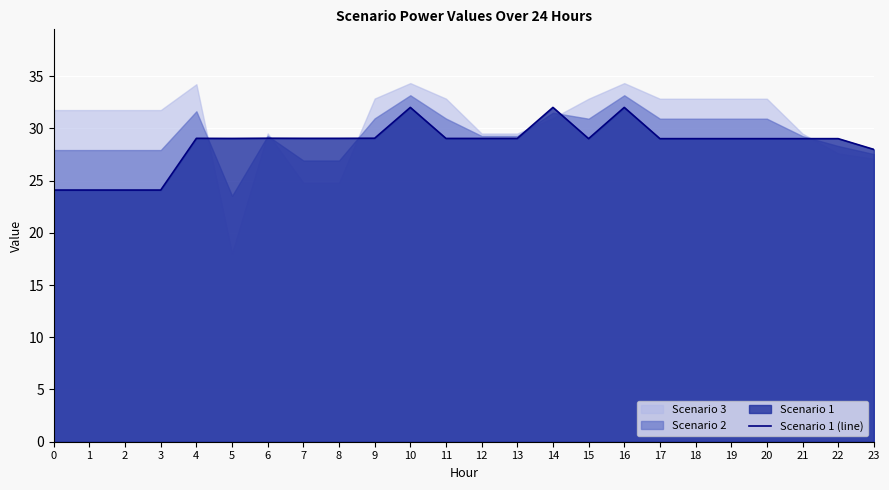

The value at 3 is 39.2. True or false?

False